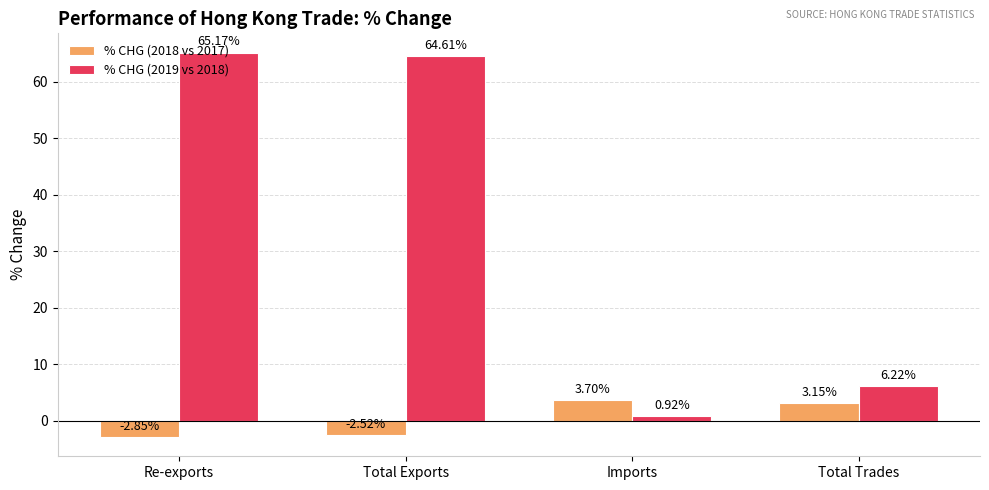

What is the total value across all series at Total Exports?

62.1